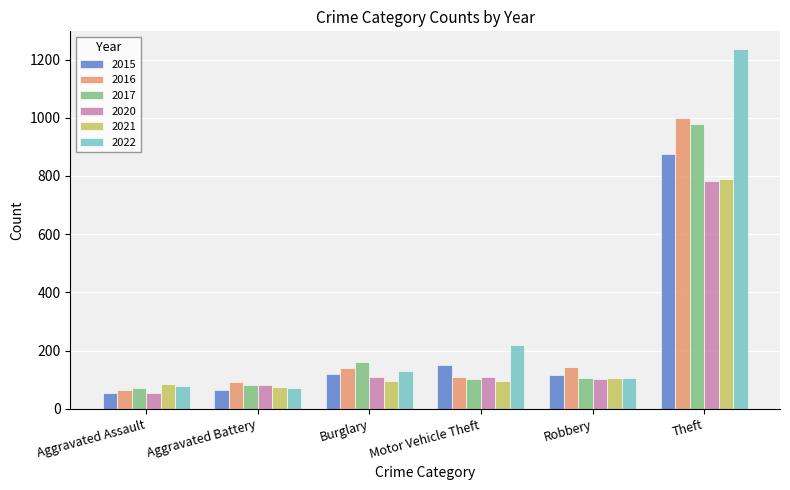

What is the approximate value of 2016 at Aggravated Battery, to the nearest 50?

100